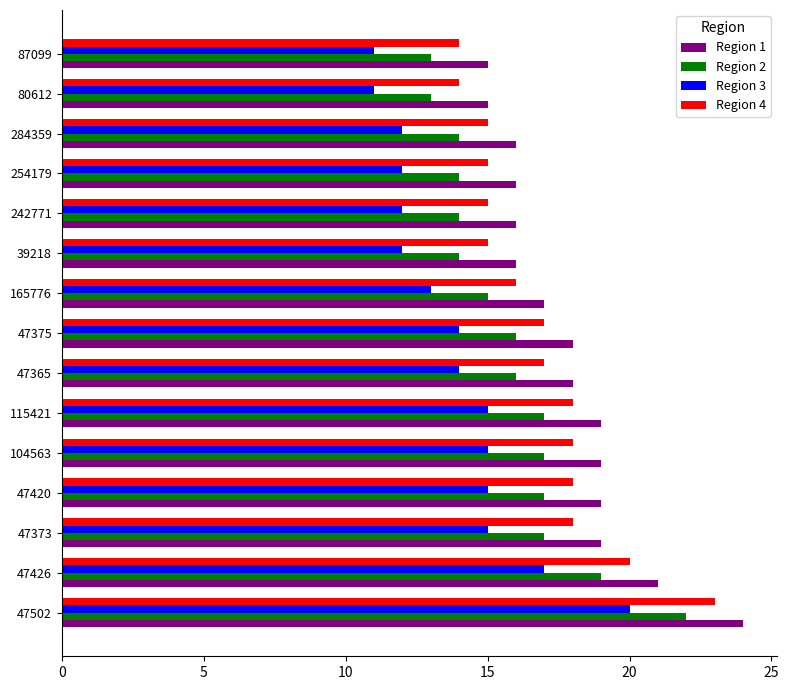

What is the sum of all Region 3 values?

208